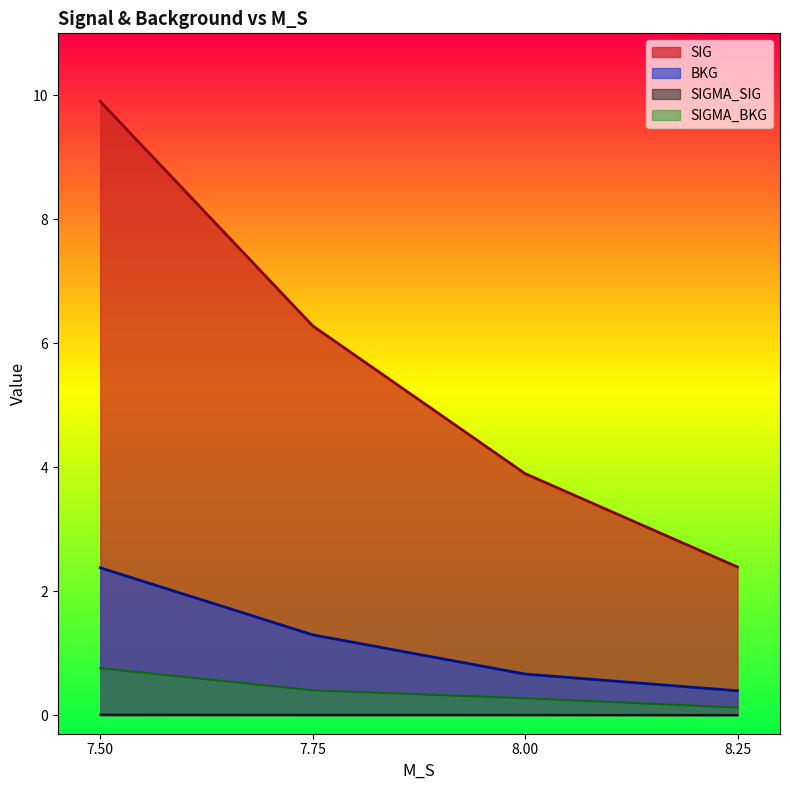

What is the difference between the SIGMA_BKG values at 7.75 and 8.00?

0.1